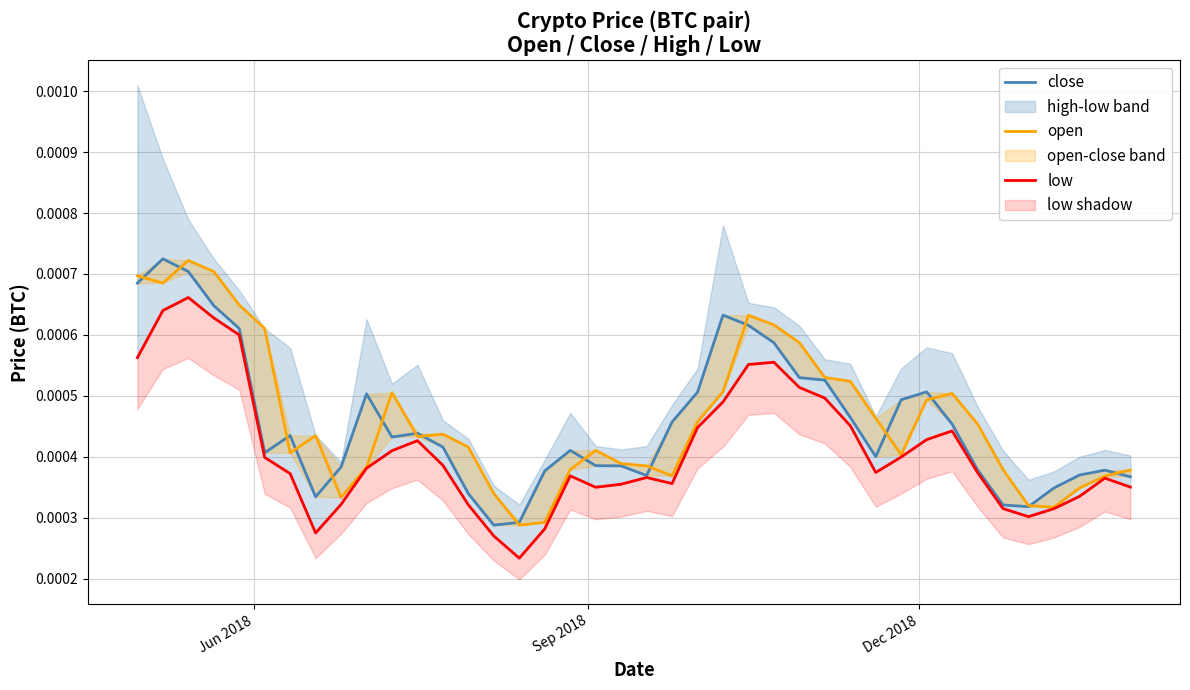

Is it true that low equals 0.0 at 12?

False